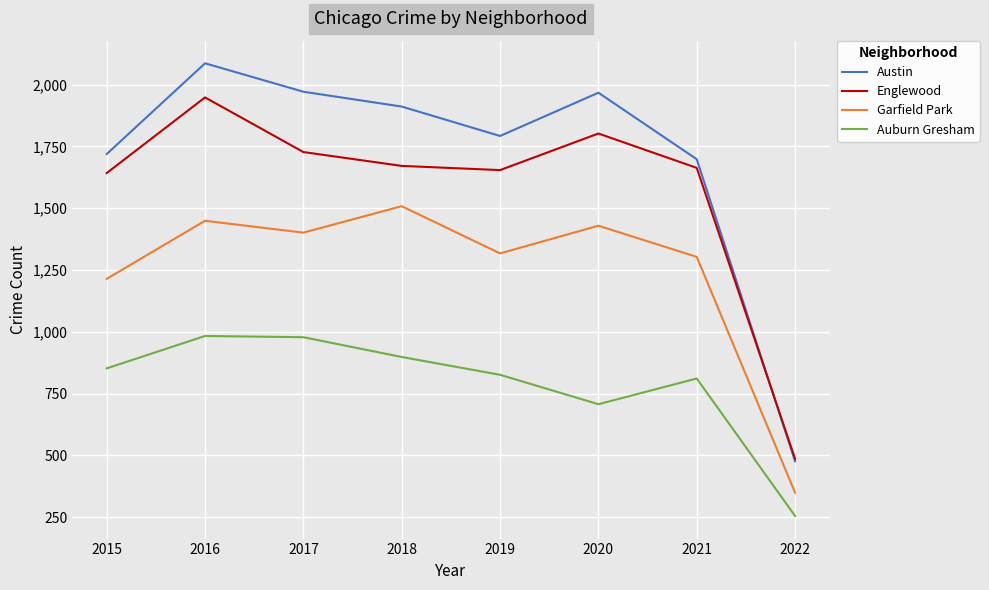

True or false: Garfield Park and Austin intersect in this chart.

False